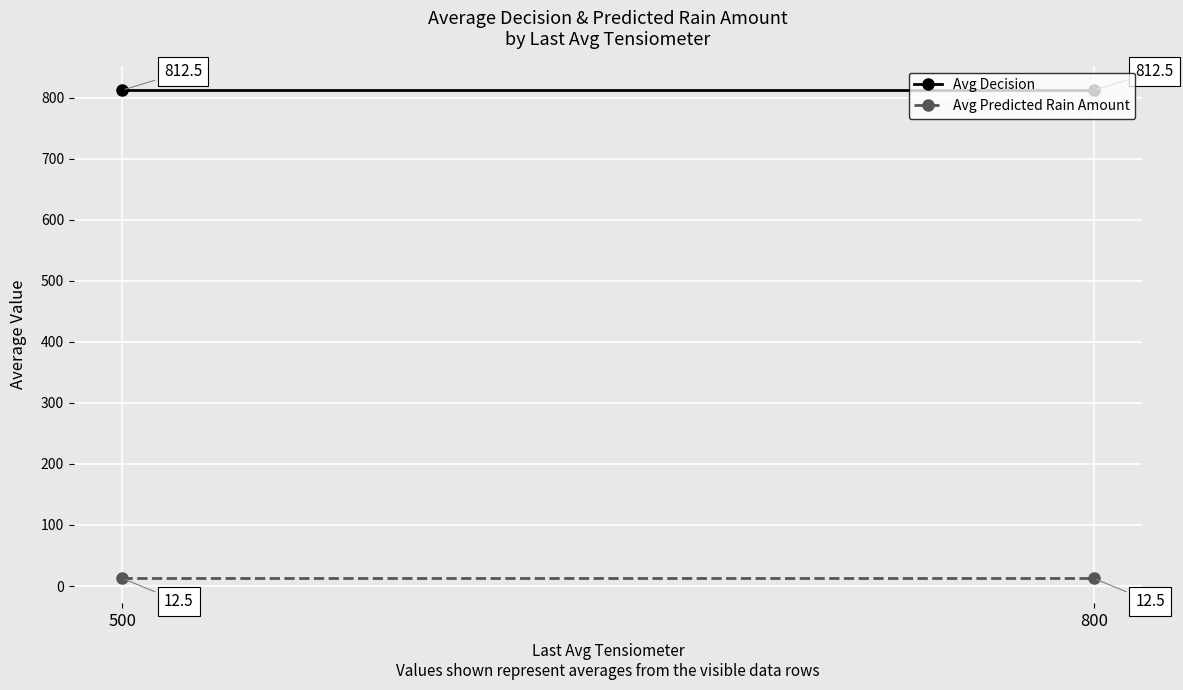

The value of Avg Decision at 800 is 812.5. True or false?

True